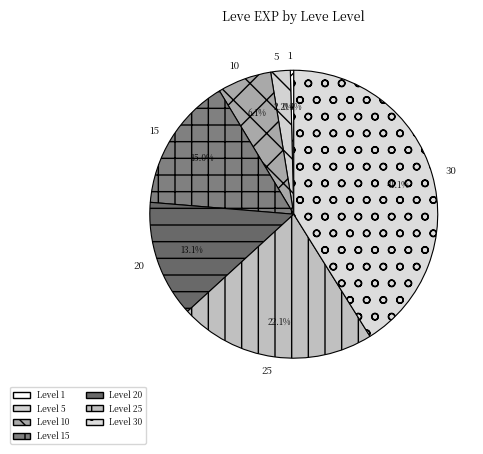

How many slices are in this pie chart?

7